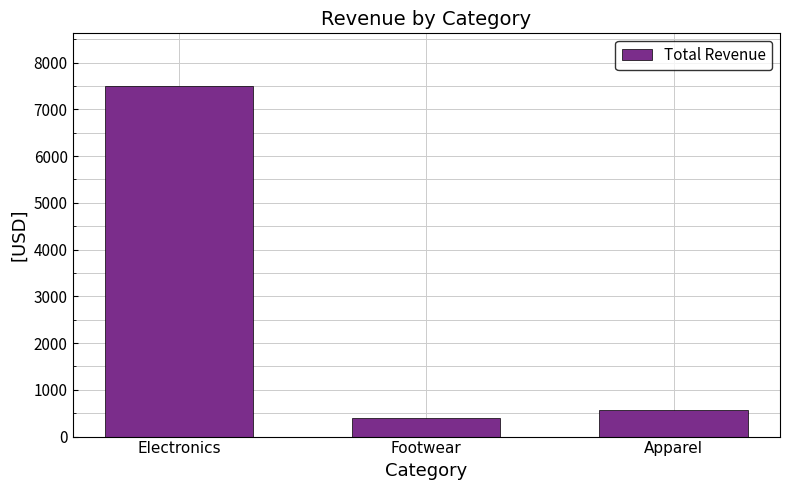

The value at Electronics is 7500. True or false?

True